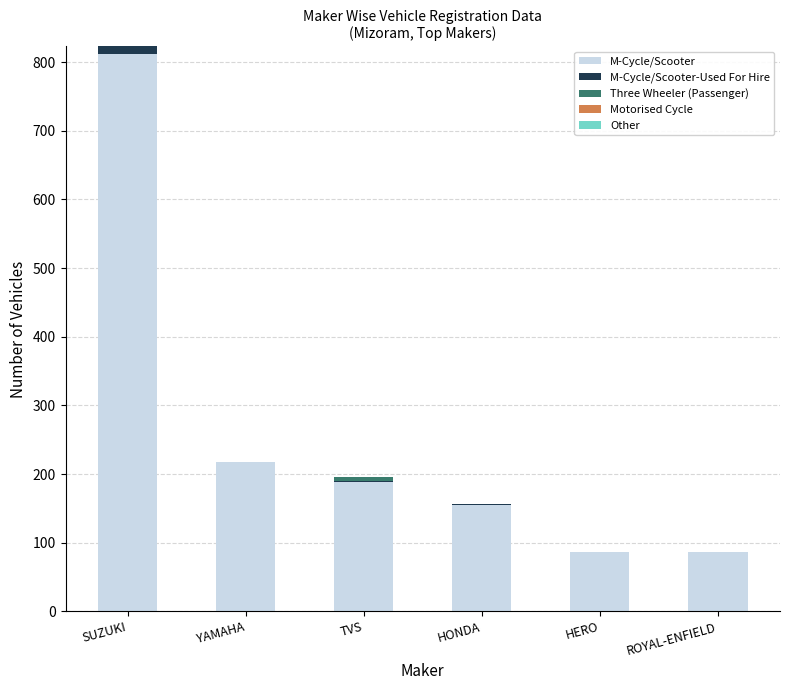

At which category is the sum across all series the highest?

SUZUKI